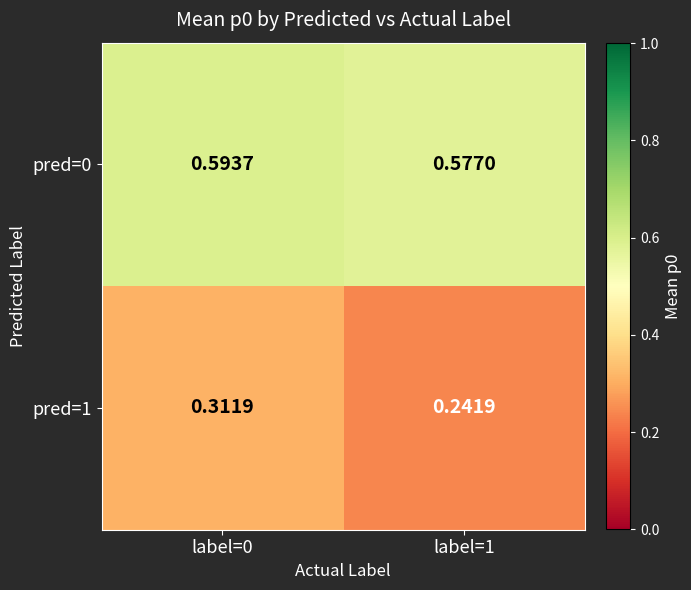

Which series has the largest total across all categories?

pred=0